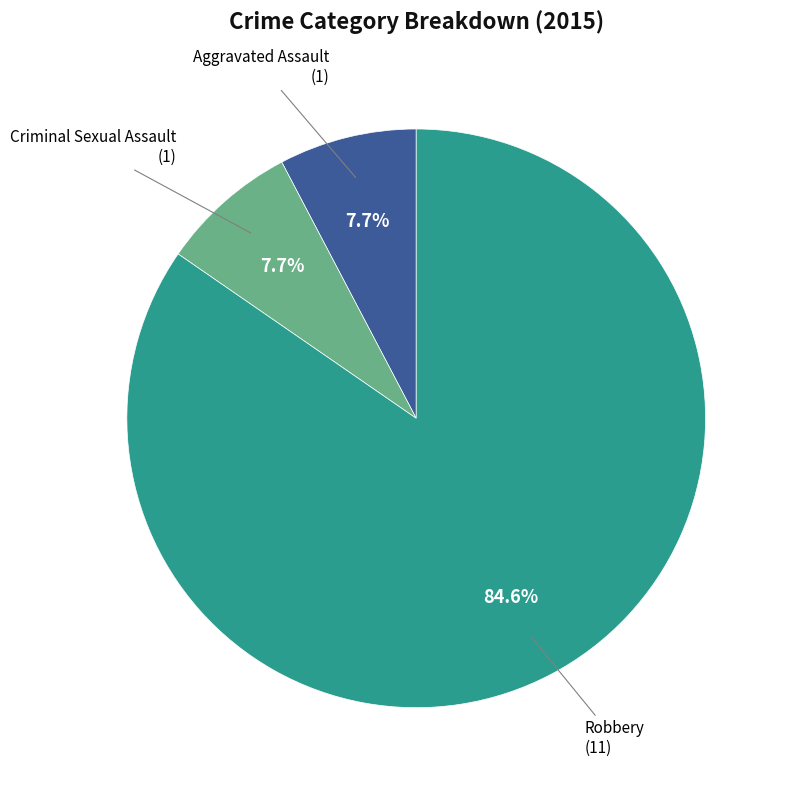

Does any single category account for the majority?

Yes